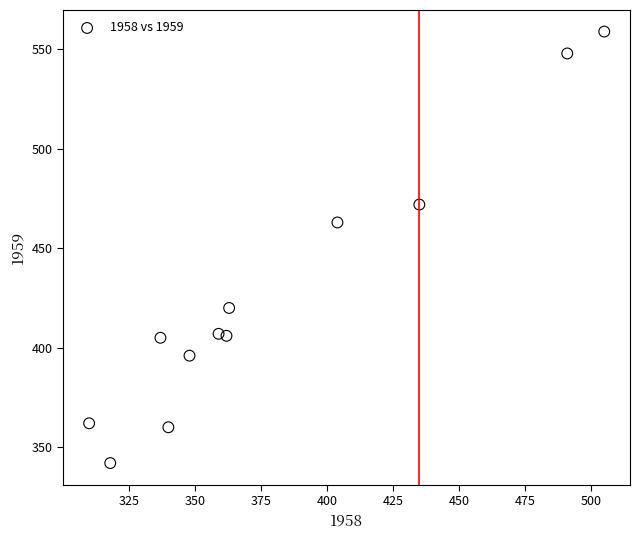

What Y value in the scatter plot is closest to 450?

463